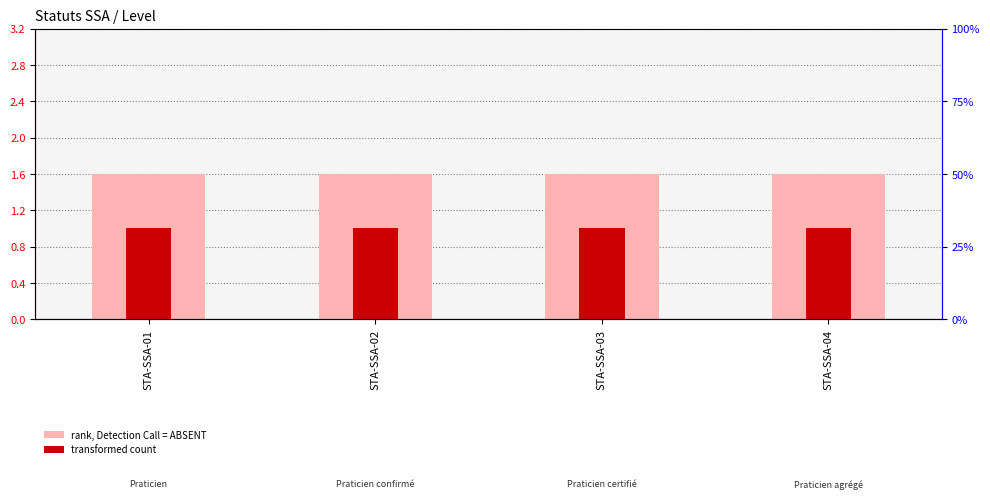

At how many categories does at least one series exceed 1?

4